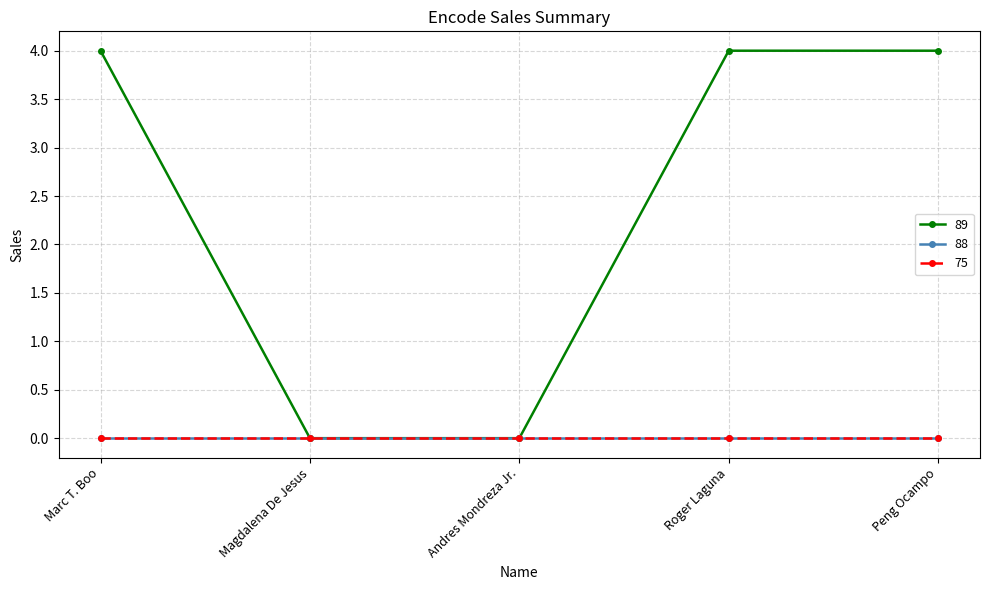

Is this an area chart (filled region under the line)?

No